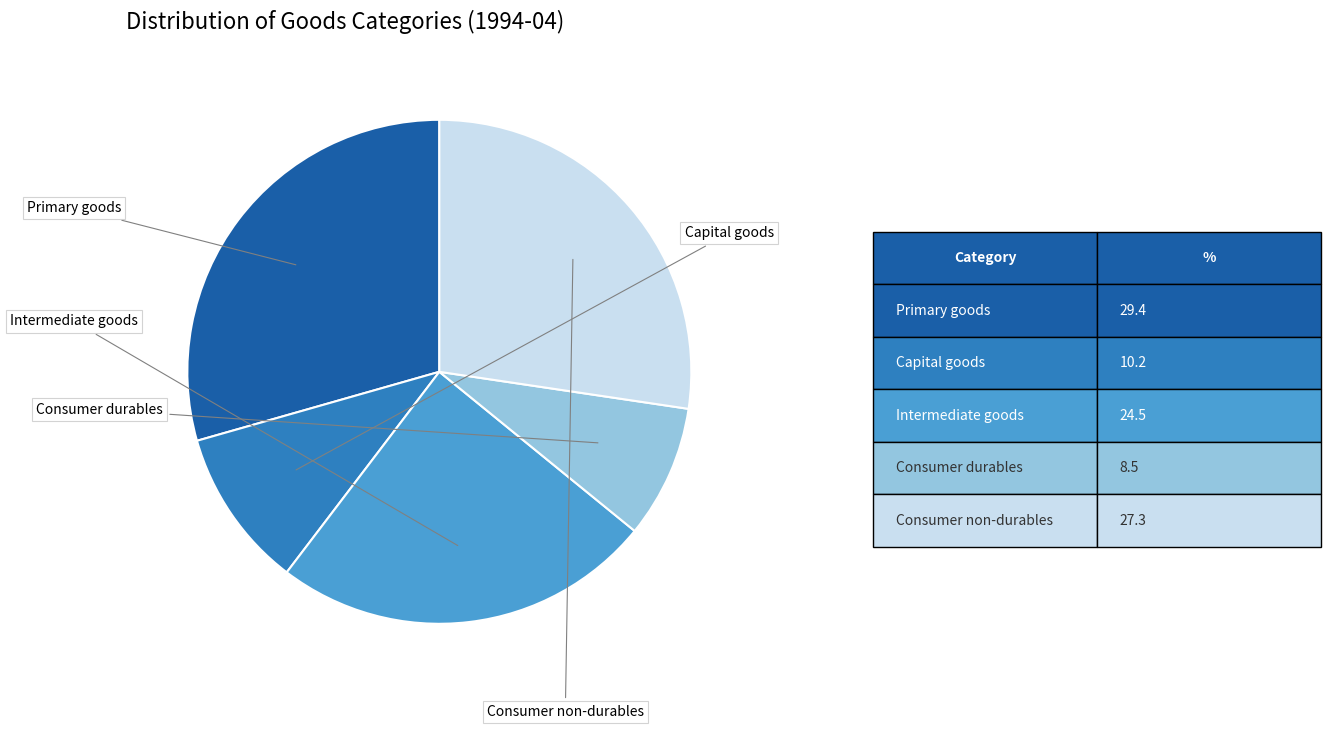

Does any single category account for the majority?

No